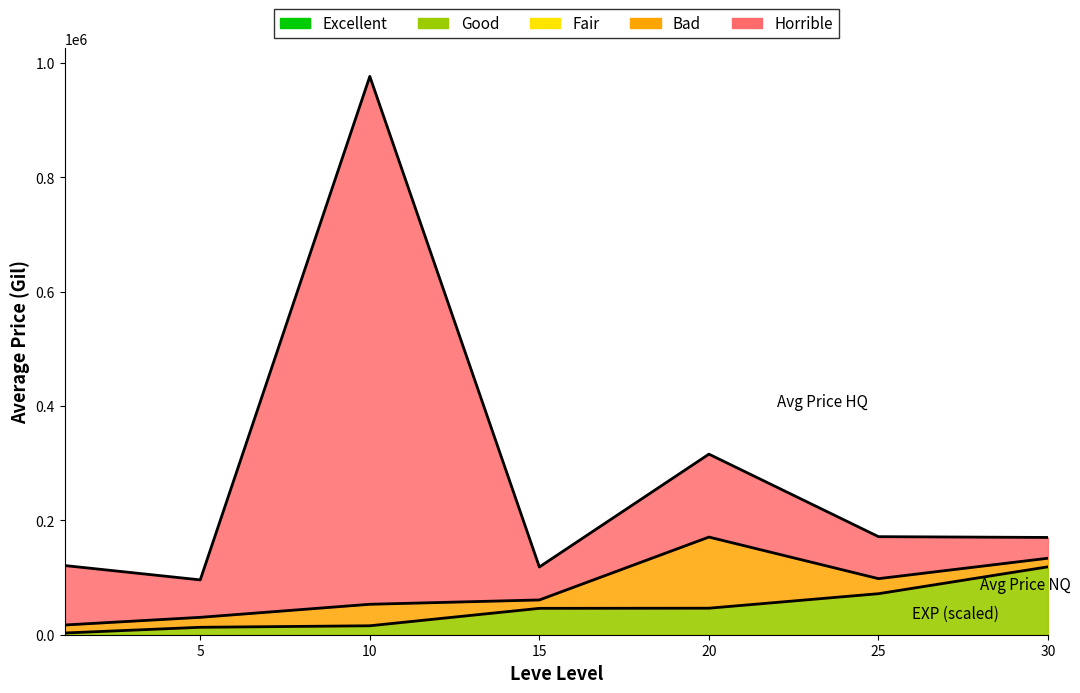

True or false: EXP Boundary and NQ Boundary intersect in this chart.

False